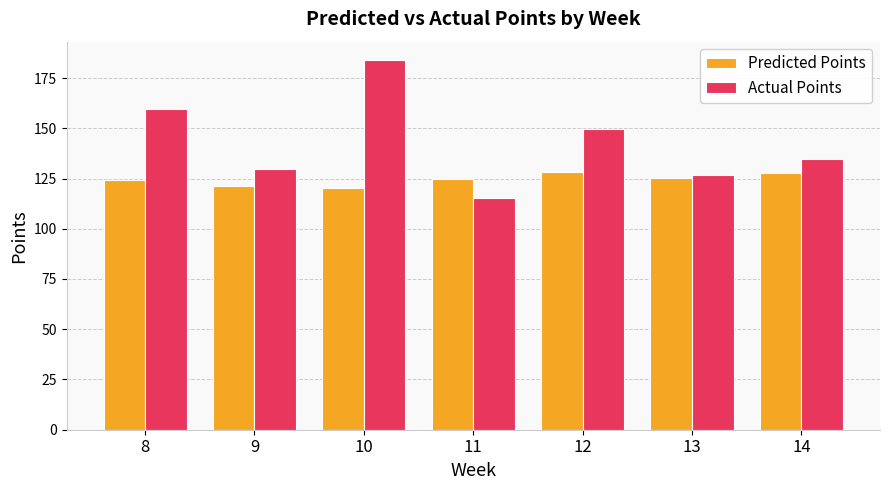

Which series has the widest spread of values?

Actual Points